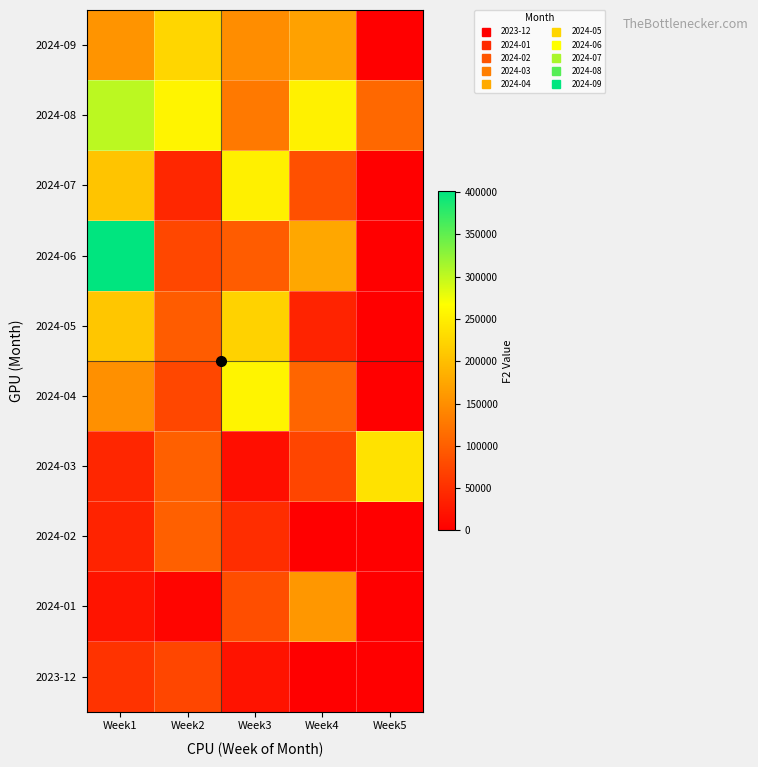

Which series has the largest total across all categories?

2024-08